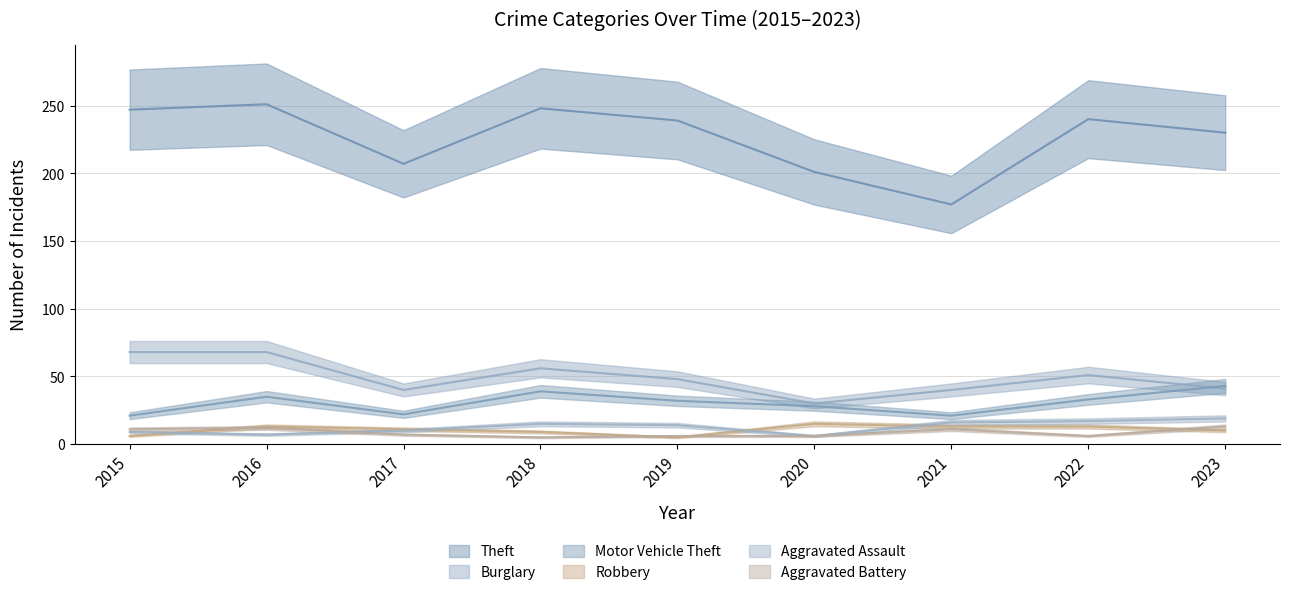

What is the average value of the Burglary series?

49